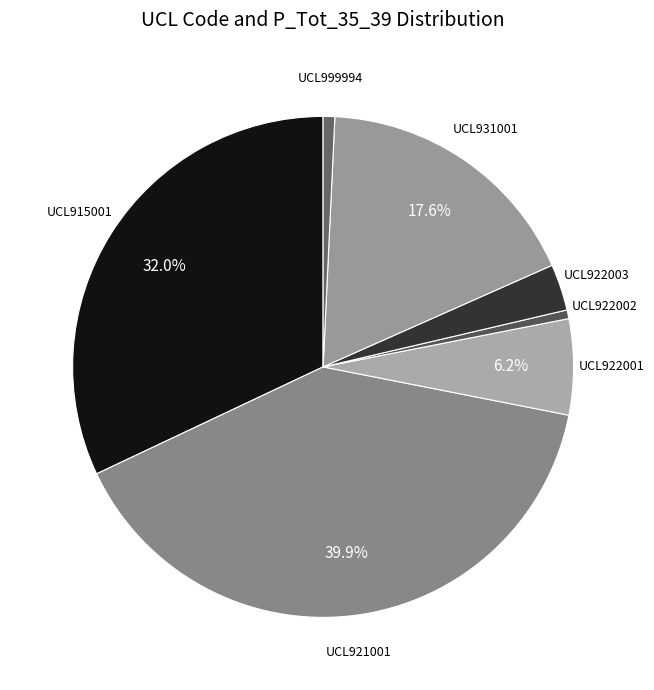

How many segments does this pie chart have?

7